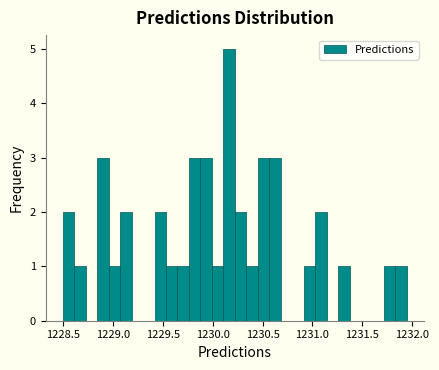

Around what value on the x-axis is the tallest bar? Give the approximate position of its centre, as read against the axis.

1230.15